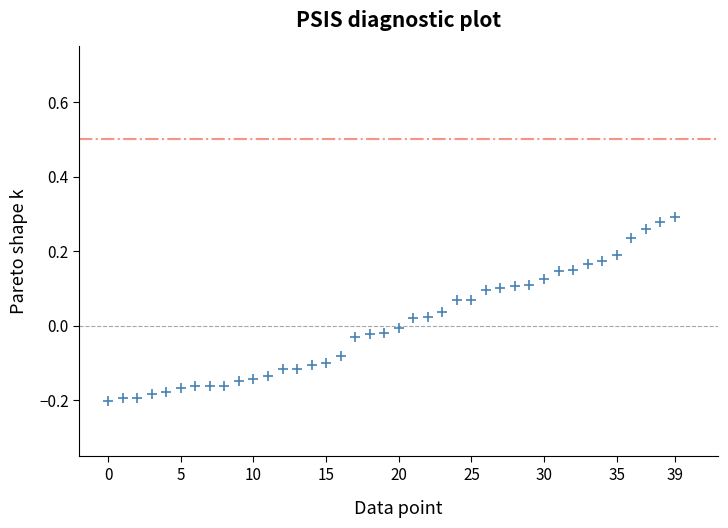

What is the range of Y values (max minus min)?

0.5